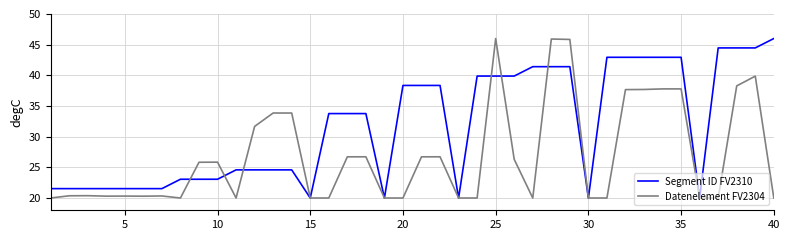

True or false: Segment ID FV2310 and Datenelement FV2304 intersect in this chart.

True